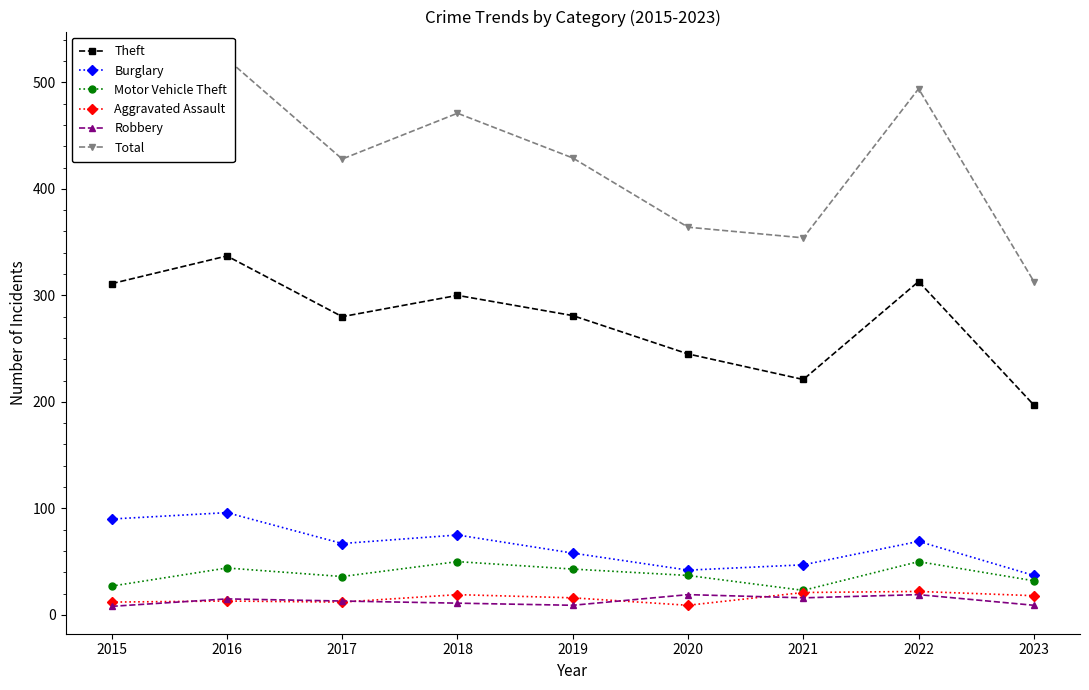

At which category does the chart reach its minimum across all series?

2015